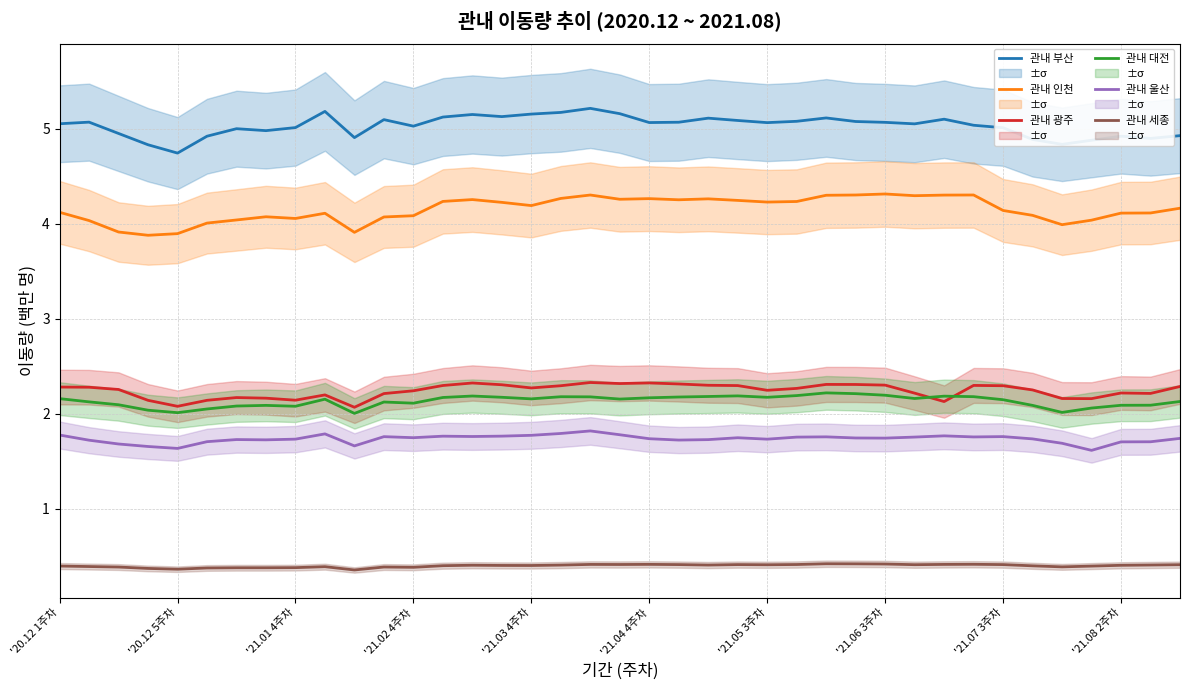

How many interior local peaks does the 관내 부산 series have?

10